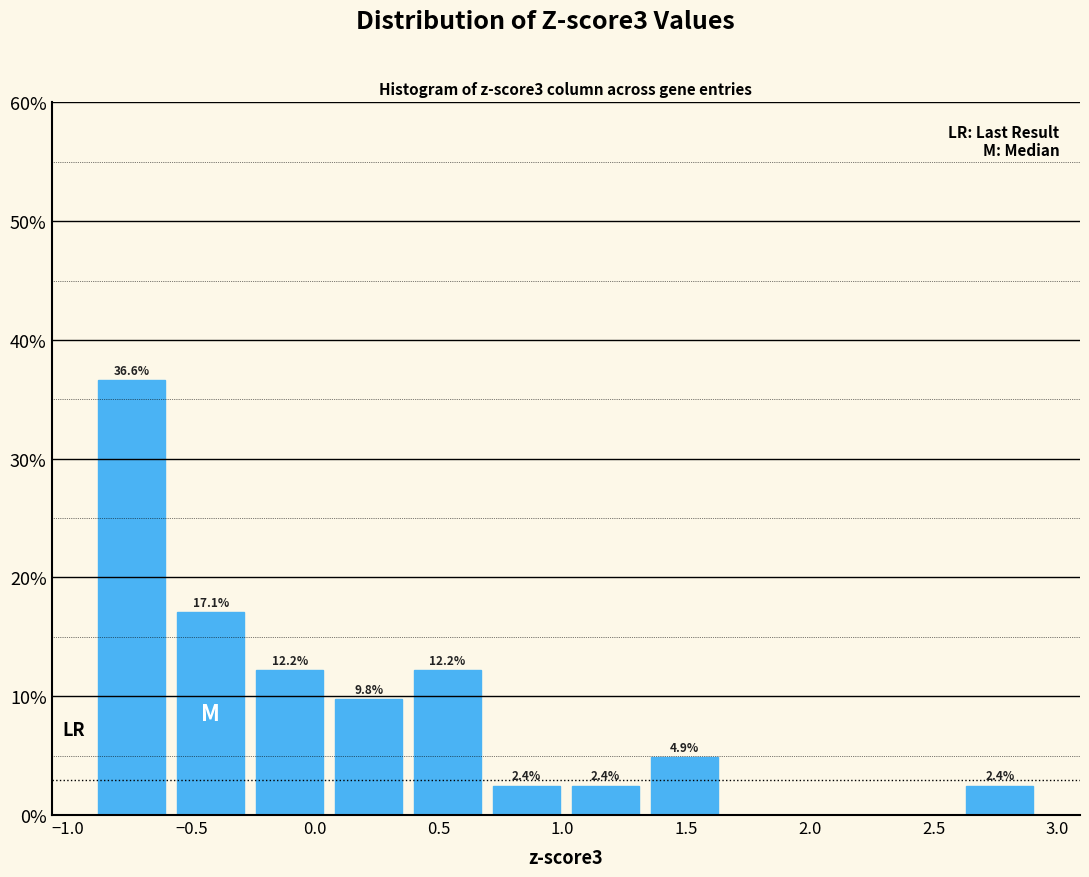

Which range on the x-axis has the tallest bar?

-0.90 to -0.55